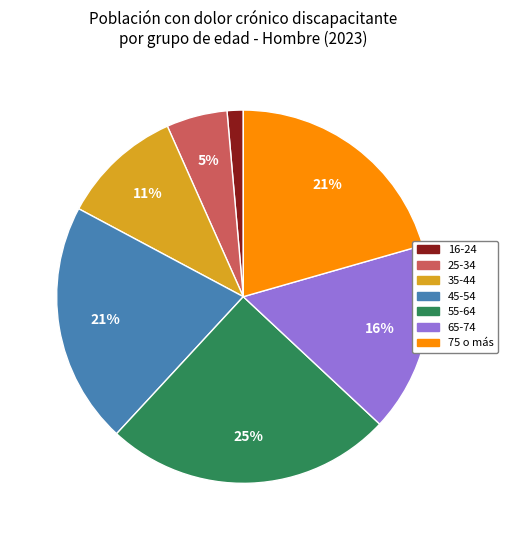

Is it true that 75 o más is 35% of the pie?

False